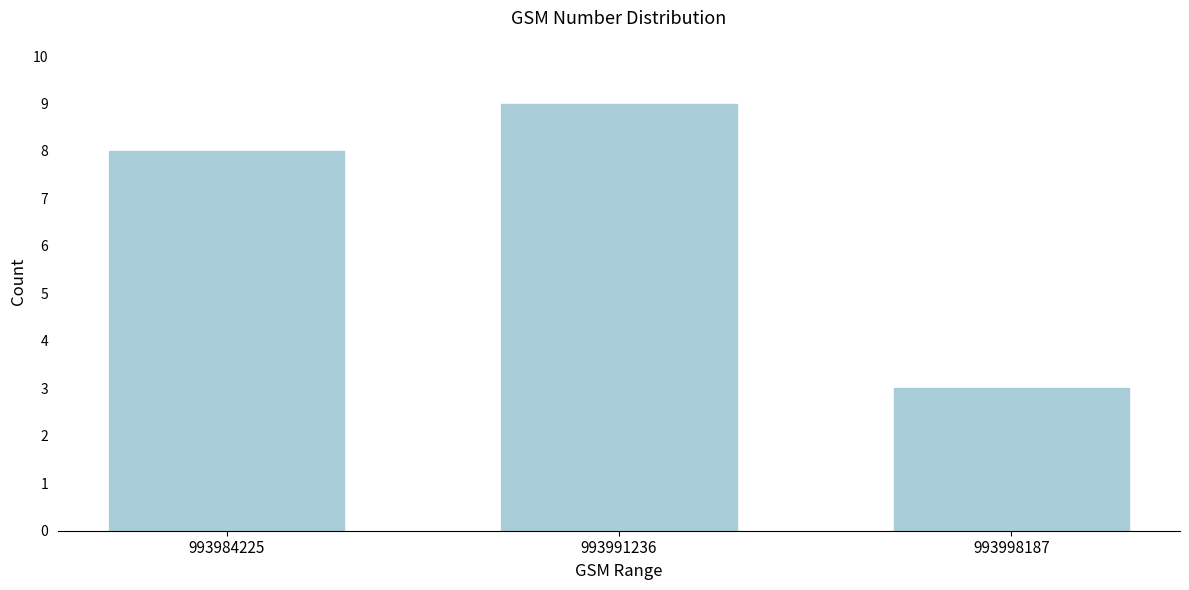

Reading left to right, transcribe all the data shown in this chart.

993984225=8	993991236=9	993998187=3